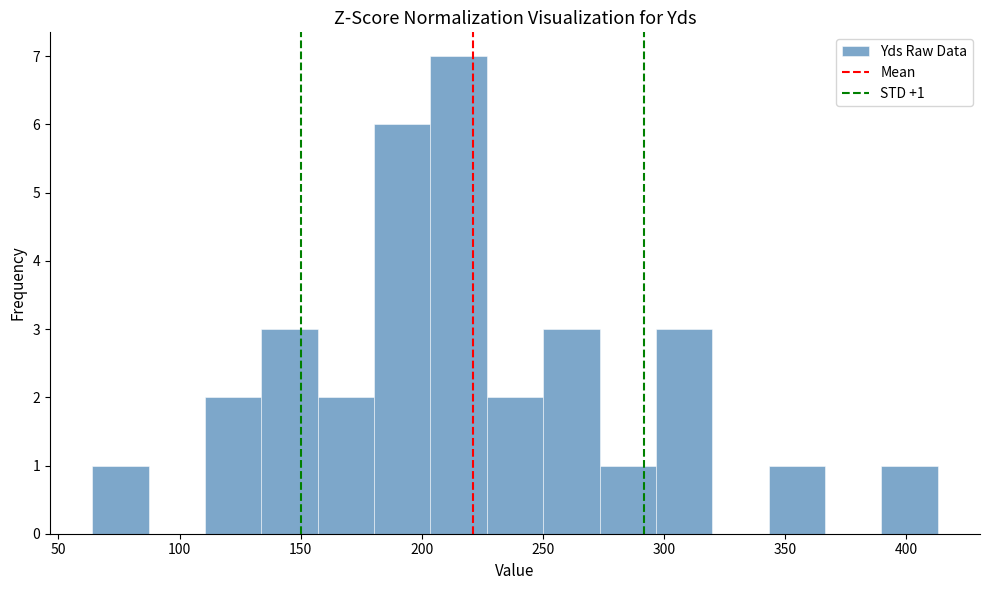

Over which range of the x-axis is the bar tallest?

205 to 225